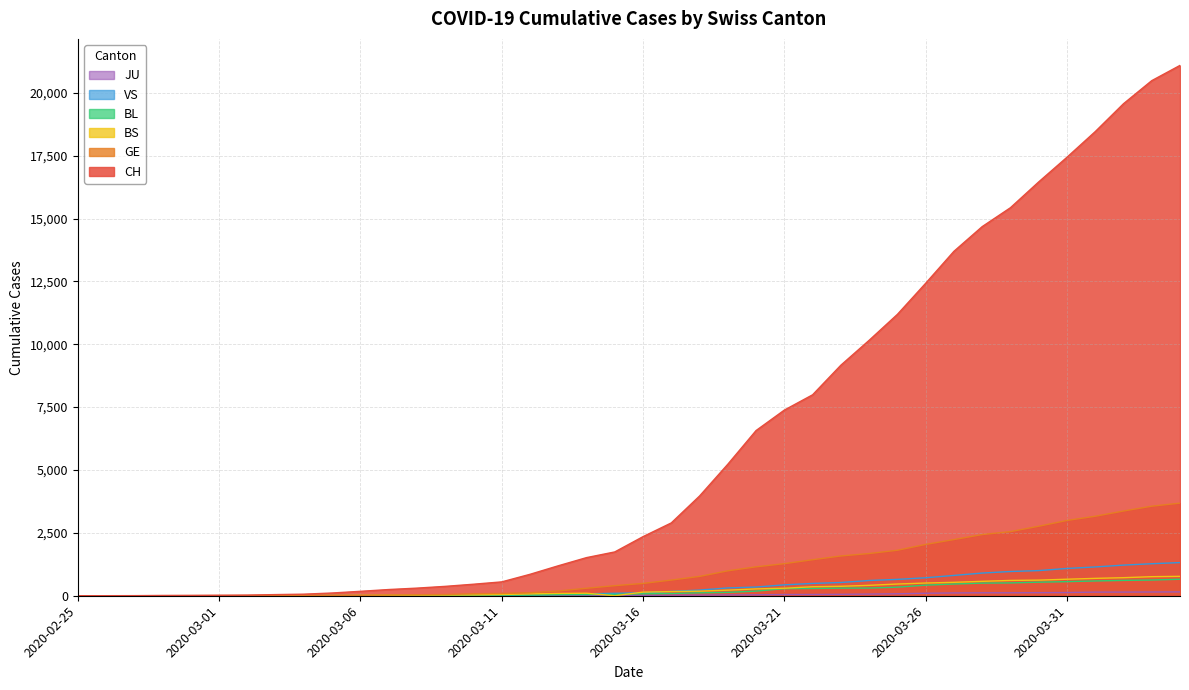

The GE series shows 2433 at 2020-03-28. True or false?

True